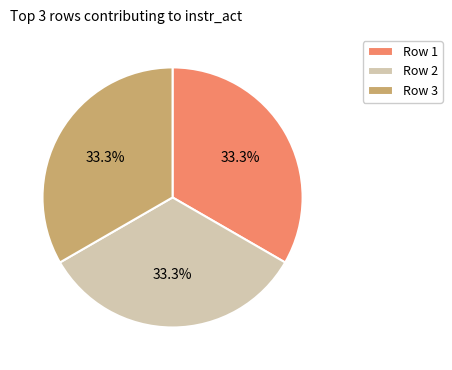

Approximately how many times larger is the value at Row 3 compared to Row 2?

1.0